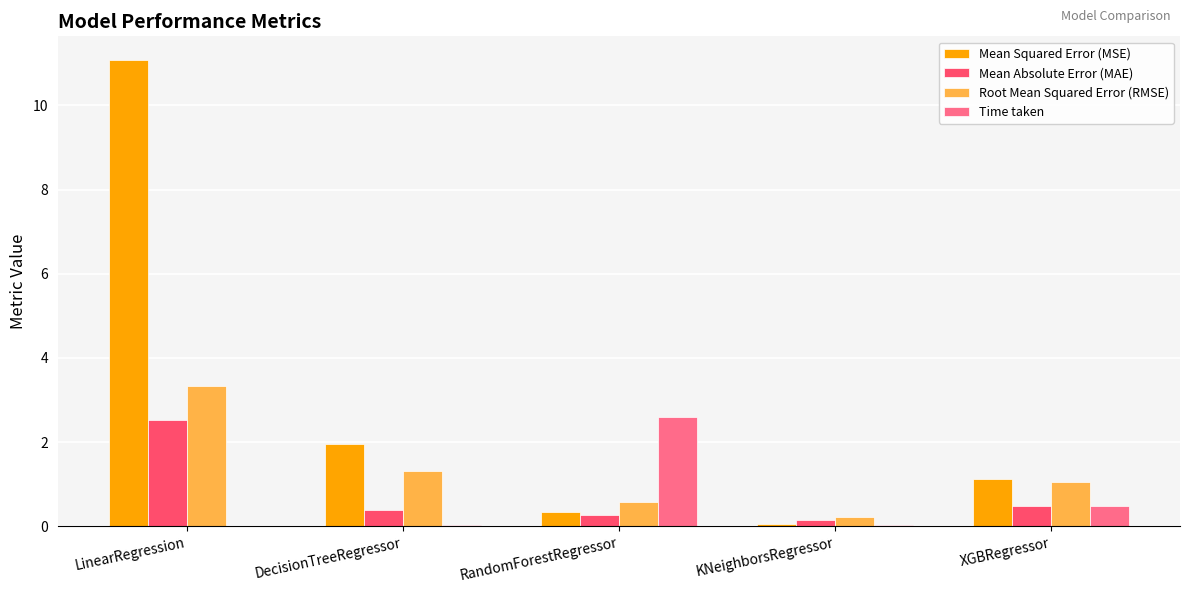

How many distinct data groups are displayed?

4